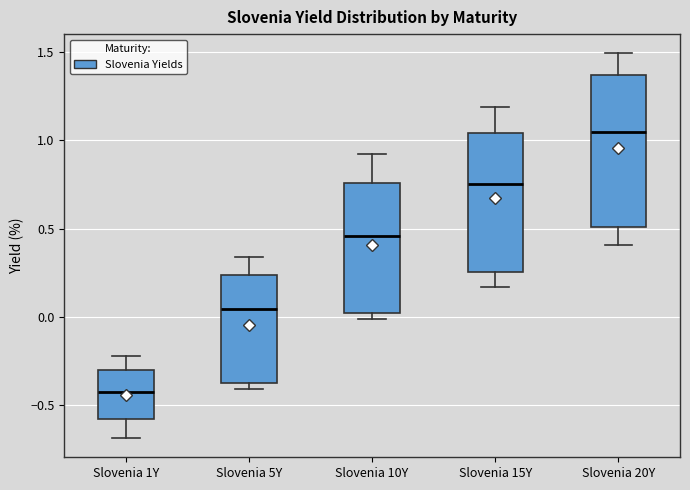

Which box's median line is the highest?

Slovenia 20Y